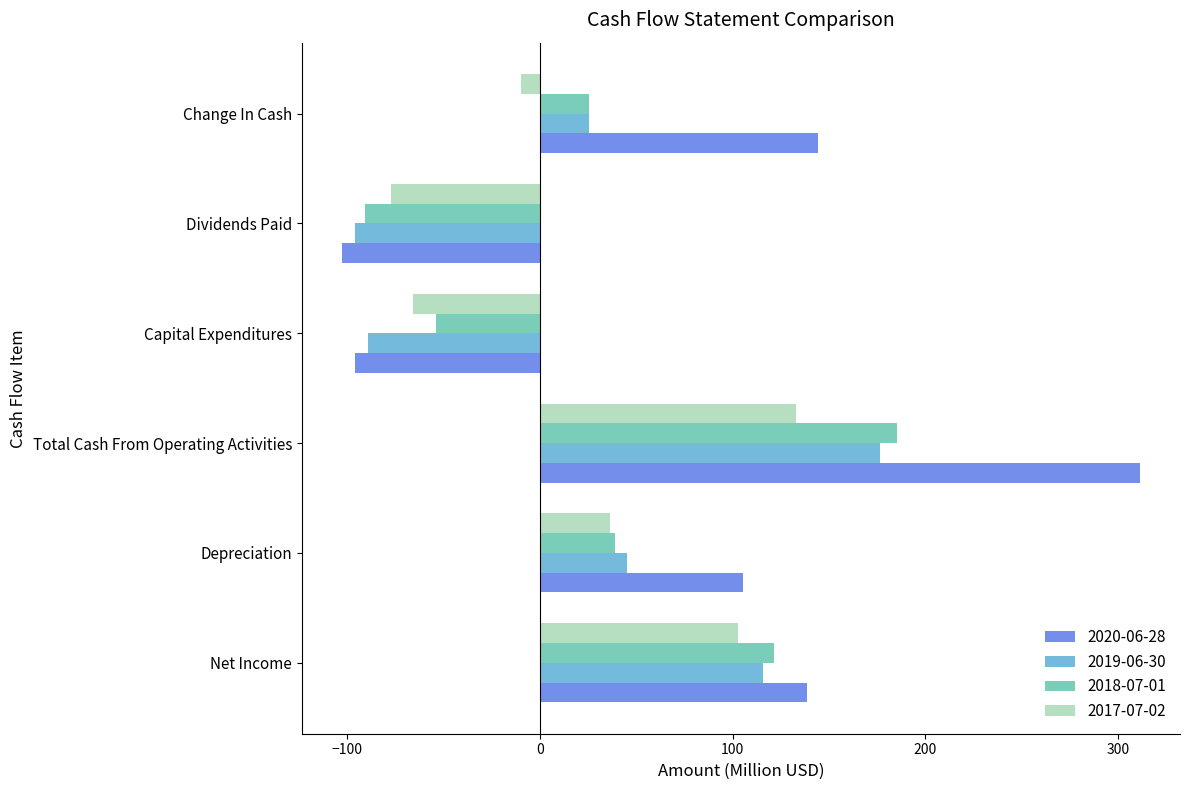

What is the difference between the 2017-07-02 values at Dividends Paid and Capital Expenditures?

11.1